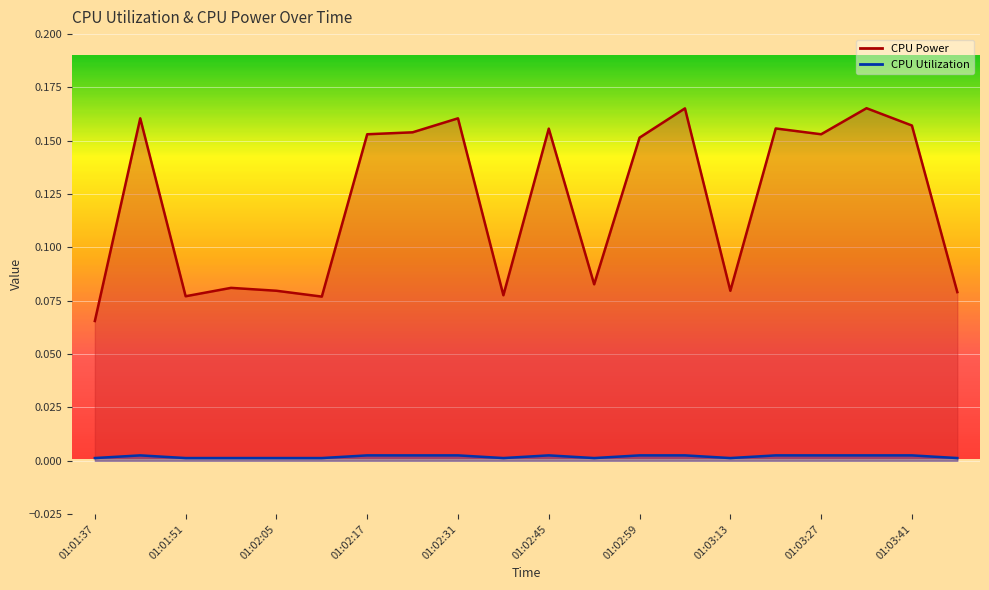

Reading left to right, what are all the values shown in this chart?

CPU Power: 0.1	0.2	0.1	0.1	0.1	0.1	0.2	0.2	0.2	0.1	0.2	0.1	0.2	0.2	0.1	0.2	0.2	0.2	0.2	0.1
CPU Utilization: 0.0	0.0	0.0	0.0	0.0	0.0	0.0	0.0	0.0	0.0	0.0	0.0	0.0	0.0	0.0	0.0	0.0	0.0	0.0	0.0